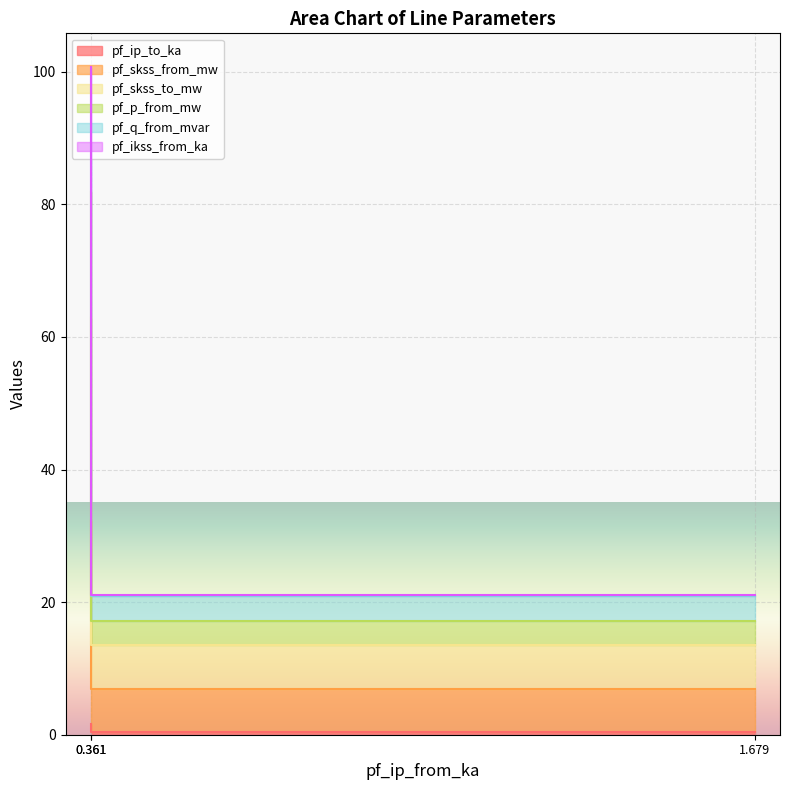

Which has a higher value, 0.361 or 1.679?

0.361